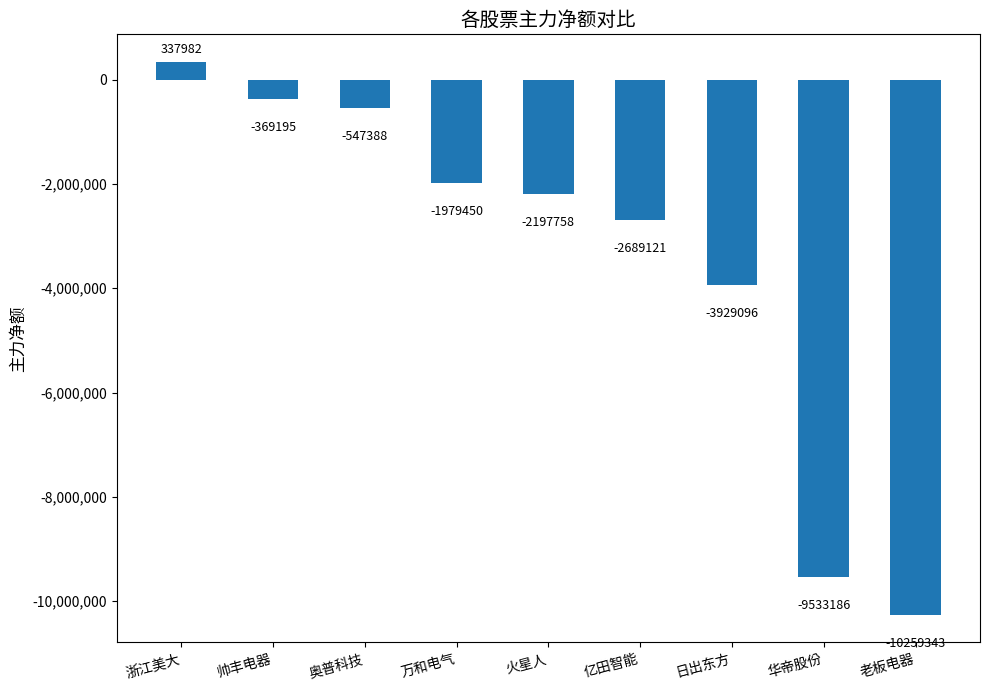

What is the smallest value displayed?

-10259343